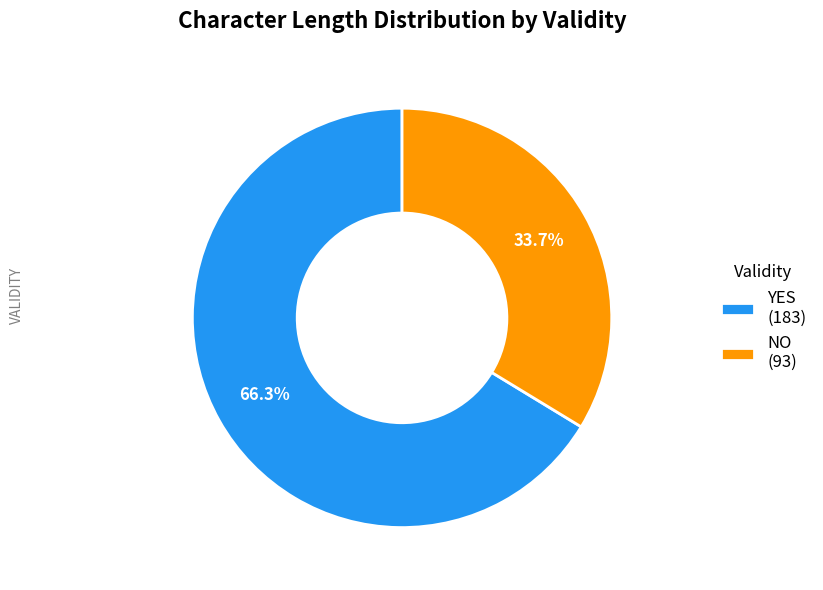

Rank the categories by value from highest to lowest.

YES (183), NO (93)